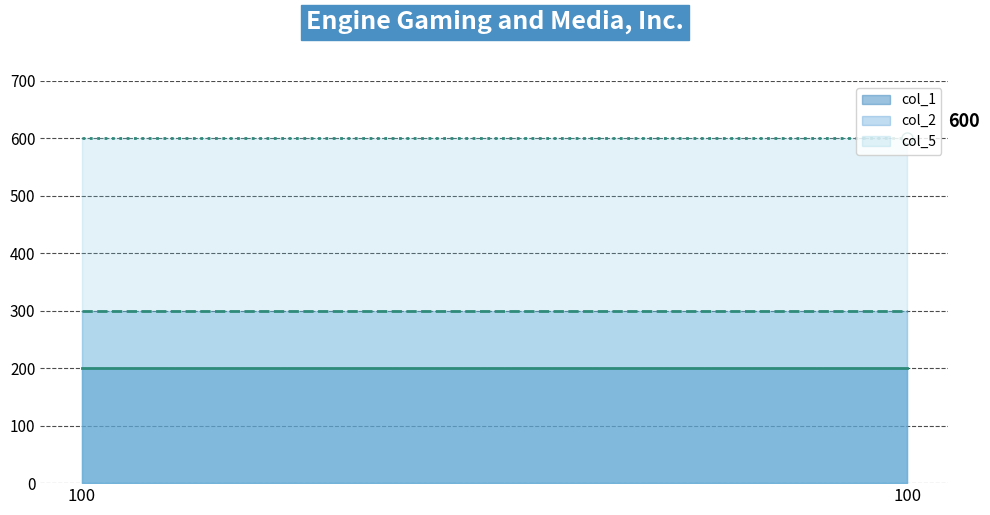

Rank the series by their maximum value, from lowest to highest.

col_1, col_2, col_5